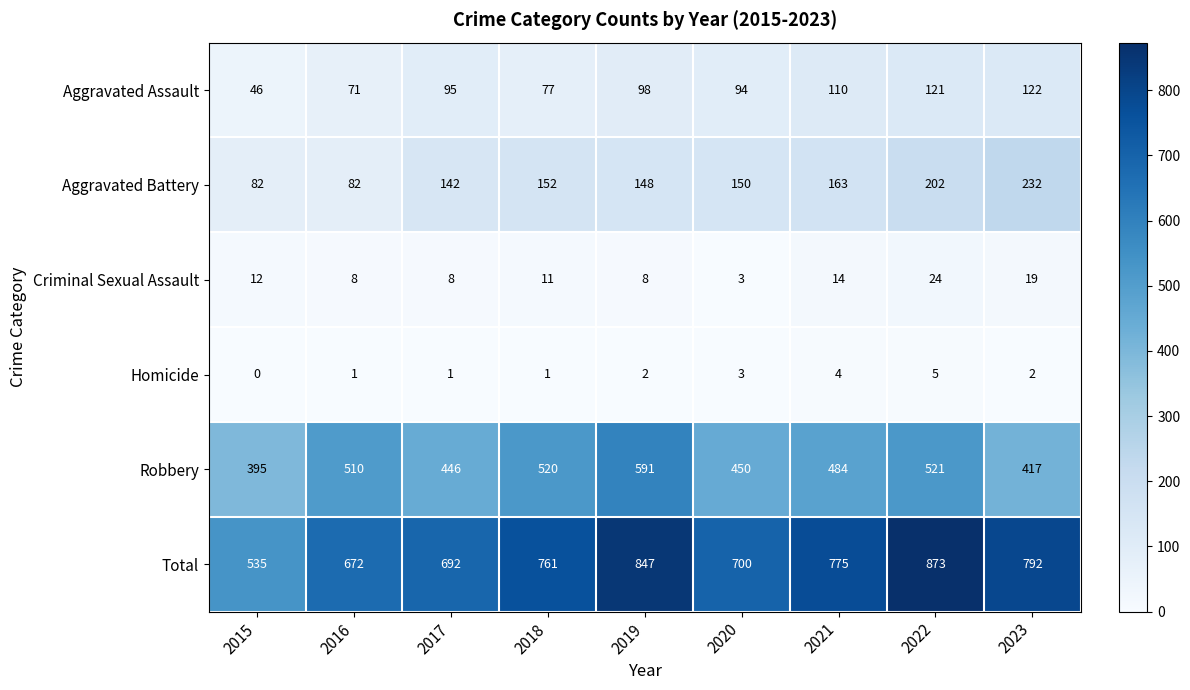

Is it true that Aggravated Assault equals 98 at 2019?

True